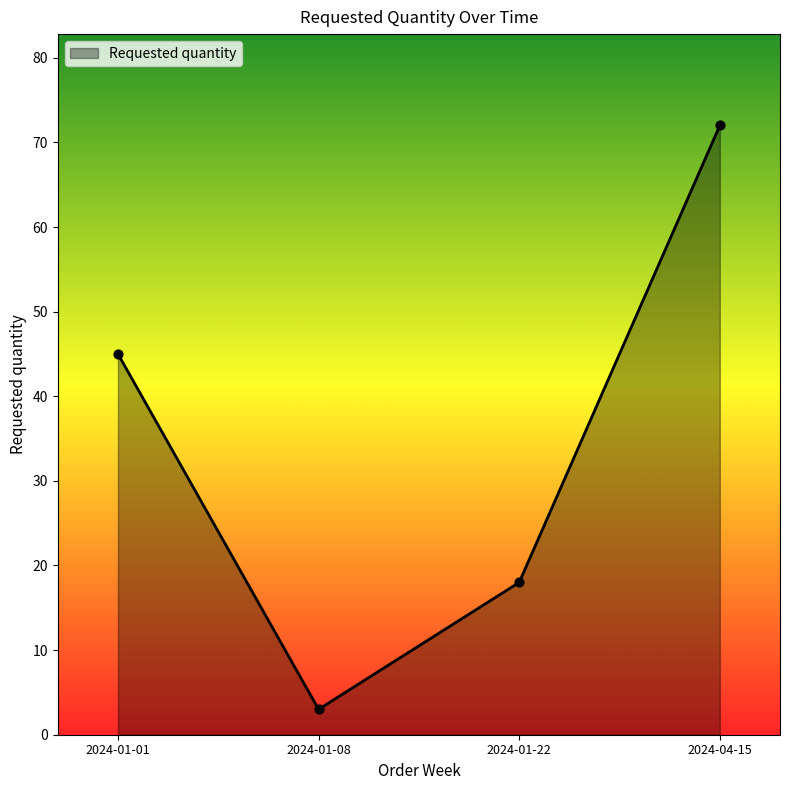

What is the change in value from 2024-01-01 to 2024-01-22?

-27